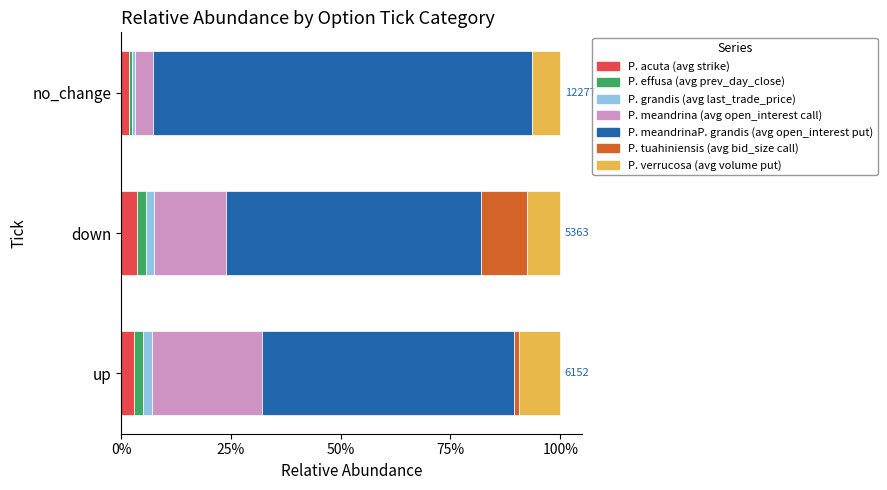

What are all the series names shown in the legend?

P. acuta (avg strike), P. effusa (avg prev_day_close), P. grandis (avg last_trade_price), P. meandrina (avg open_interest call), P. meandrinaP. grandis (avg open_interest put), P. tuahiniensis (avg bid_size call), P. verrucosa (avg volume put)